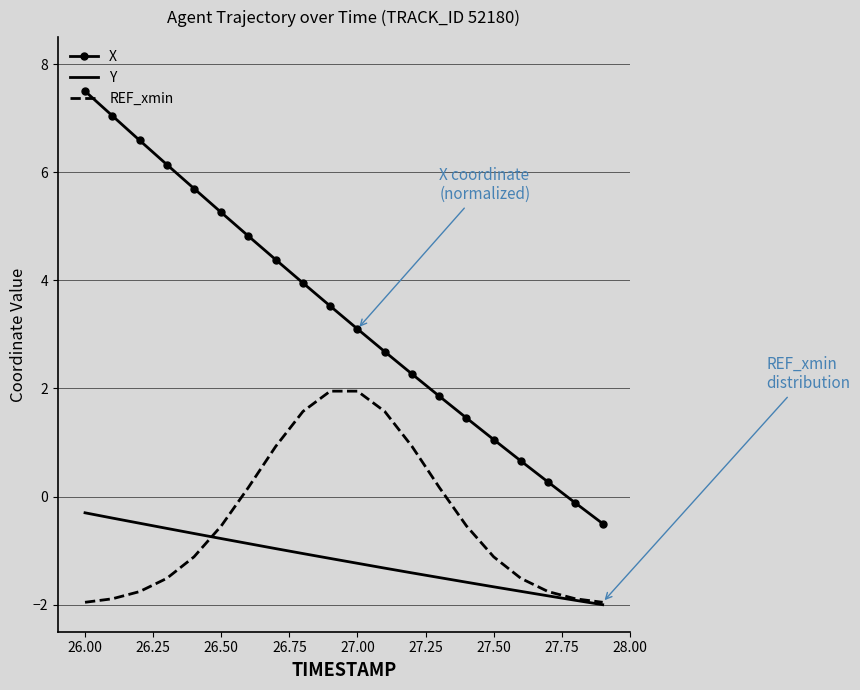

What are all the series names shown in the legend?

X, Y, REF_xmin